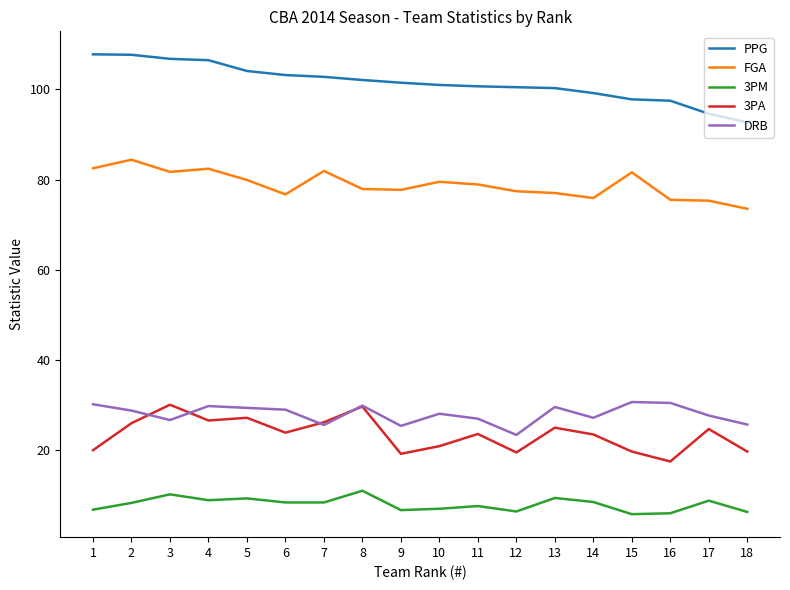

The FGA series shows 103.7 at 11. True or false?

False